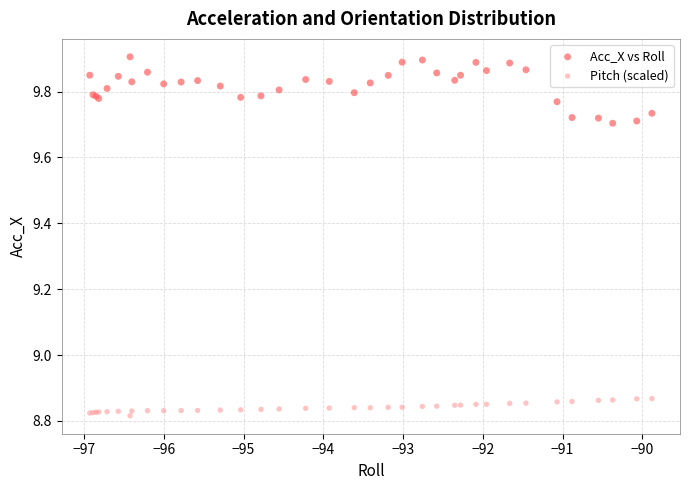

Which series reaches the maximum Y coordinate?

Acc_X vs Roll